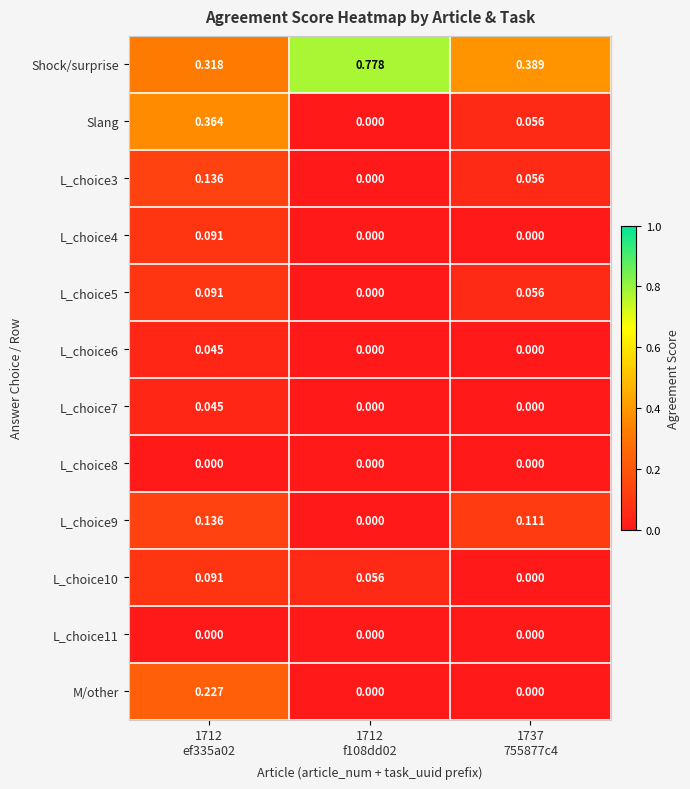

Which series has the largest range (max minus min)?

Shock/surprise